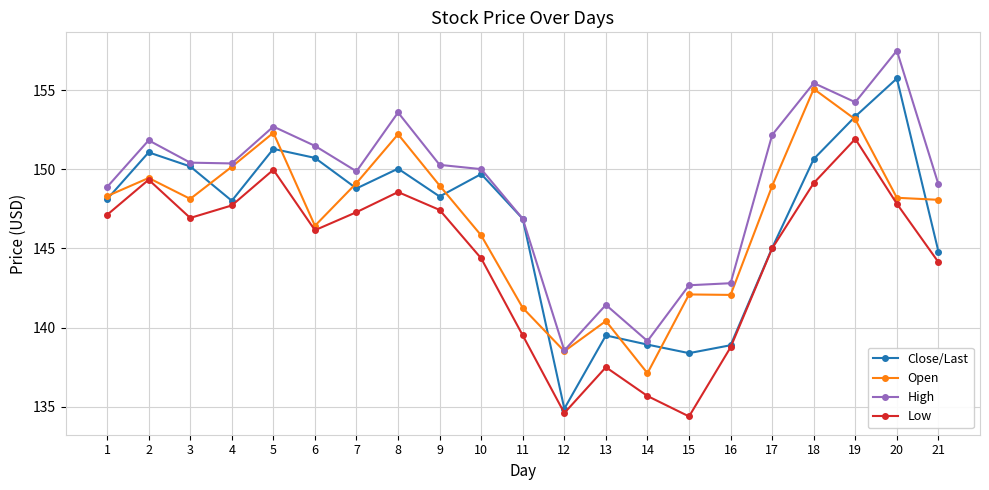

What is the difference between the highest and lowest values at 20?

9.7